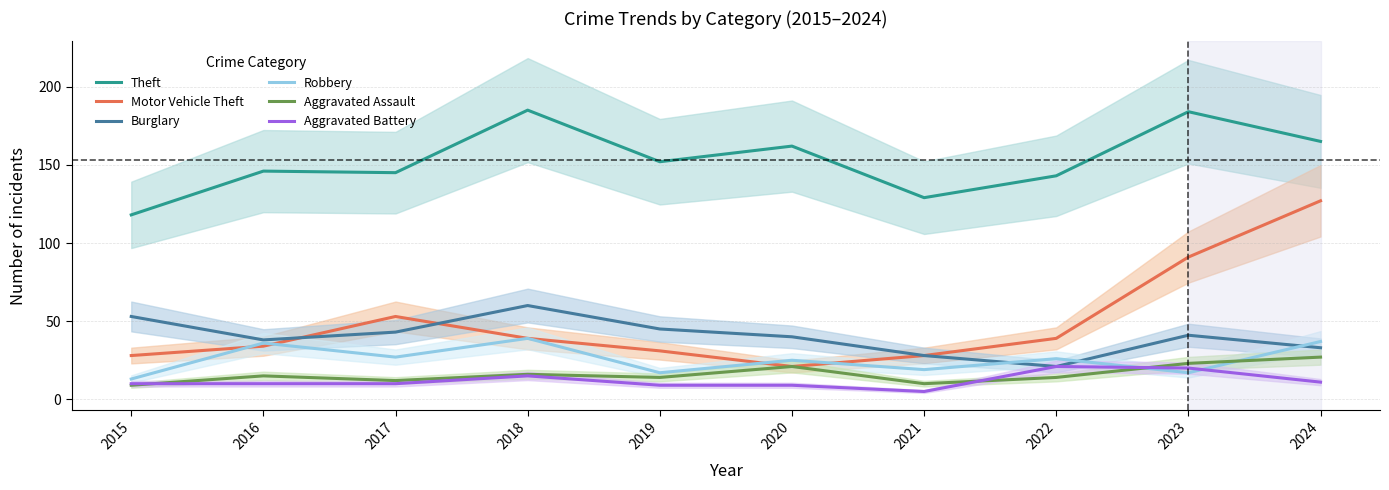

The value of Aggravated Assault at 2023 is 39. True or false?

False